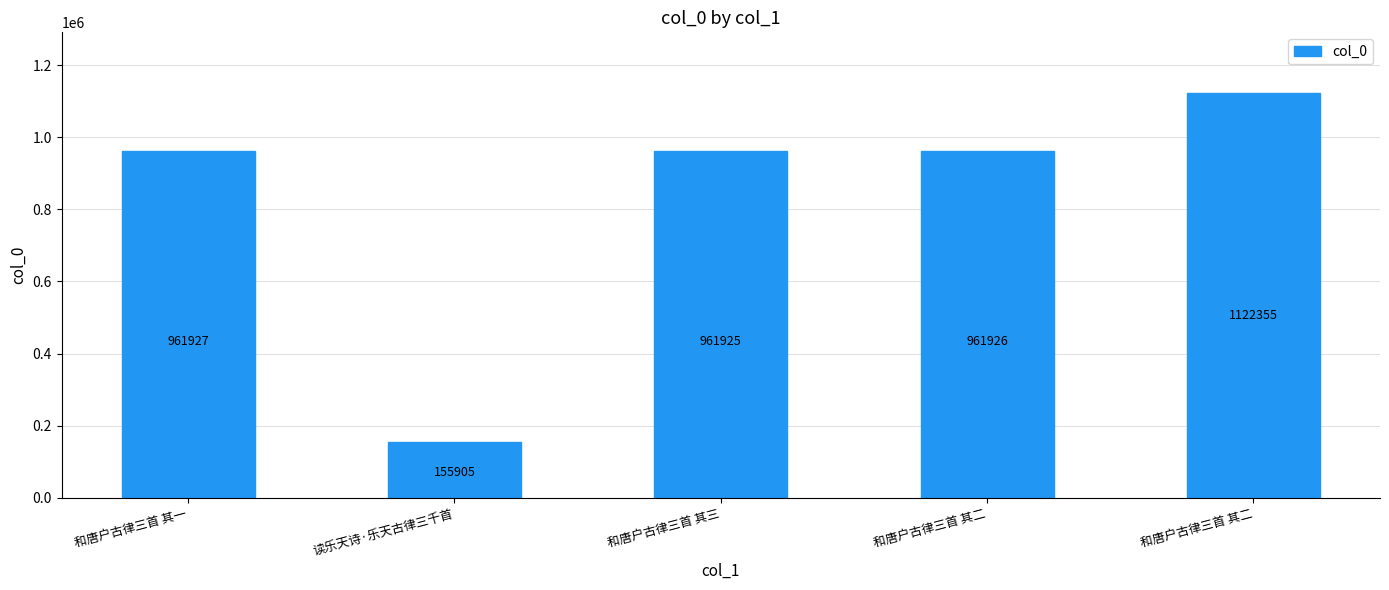

How many series are shown in this chart?

1